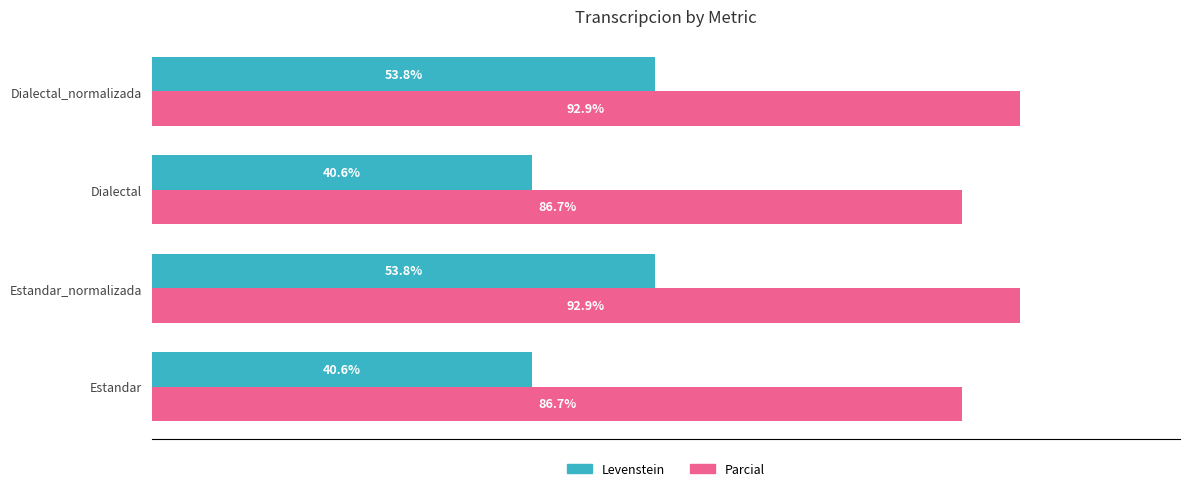

Rank the series at Dialectal from lowest to highest value.

Levenstein, Parcial